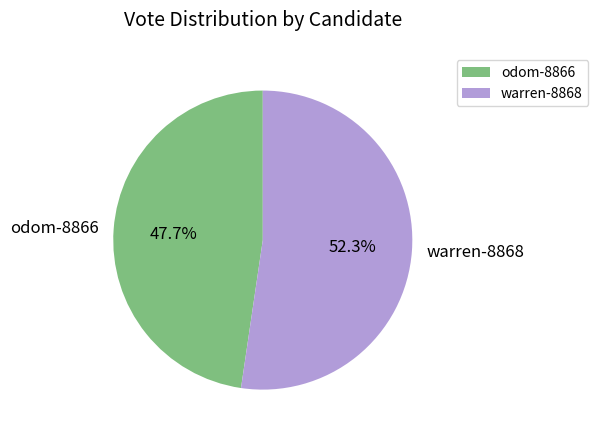

Rank the categories by value from lowest to highest.

odom-8866, warren-8868